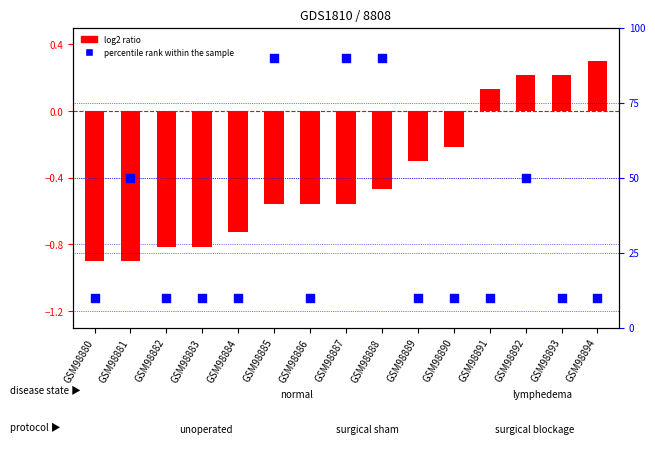

What is the total value across all series at GSM98883?

9.2